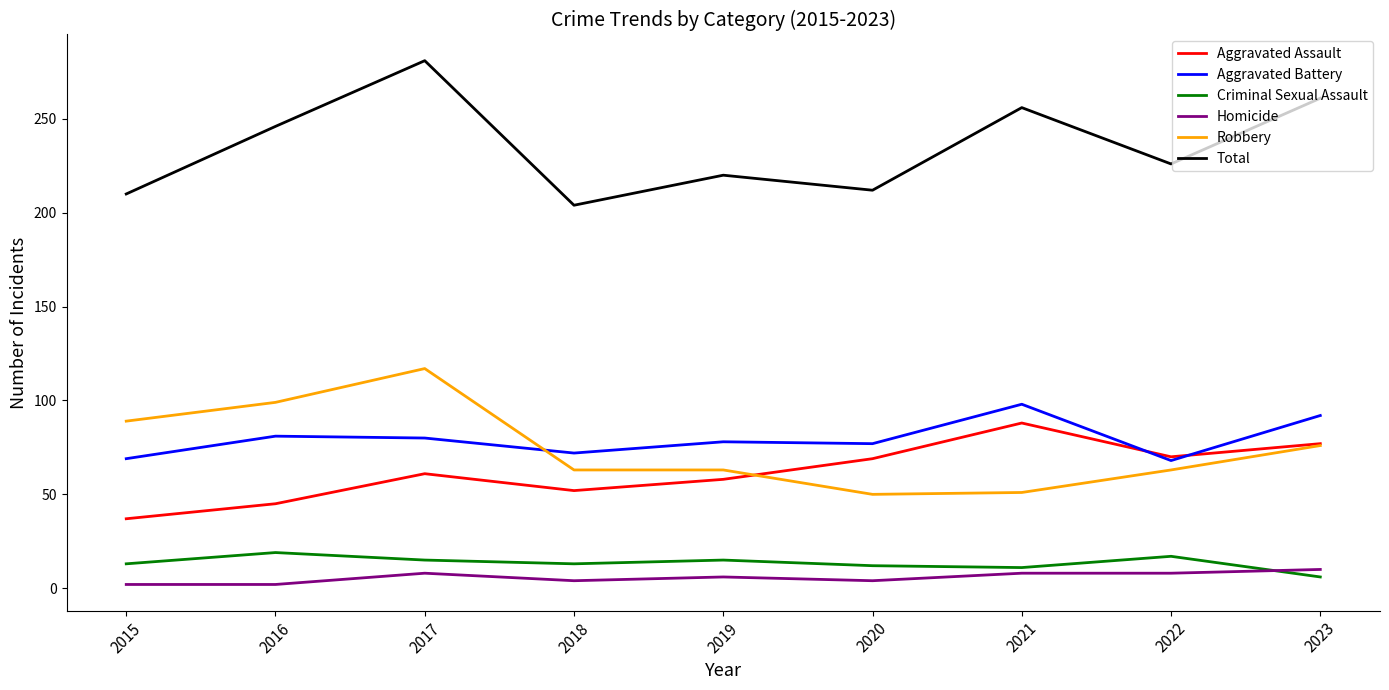

What value does the Robbery series have at 2023?

76